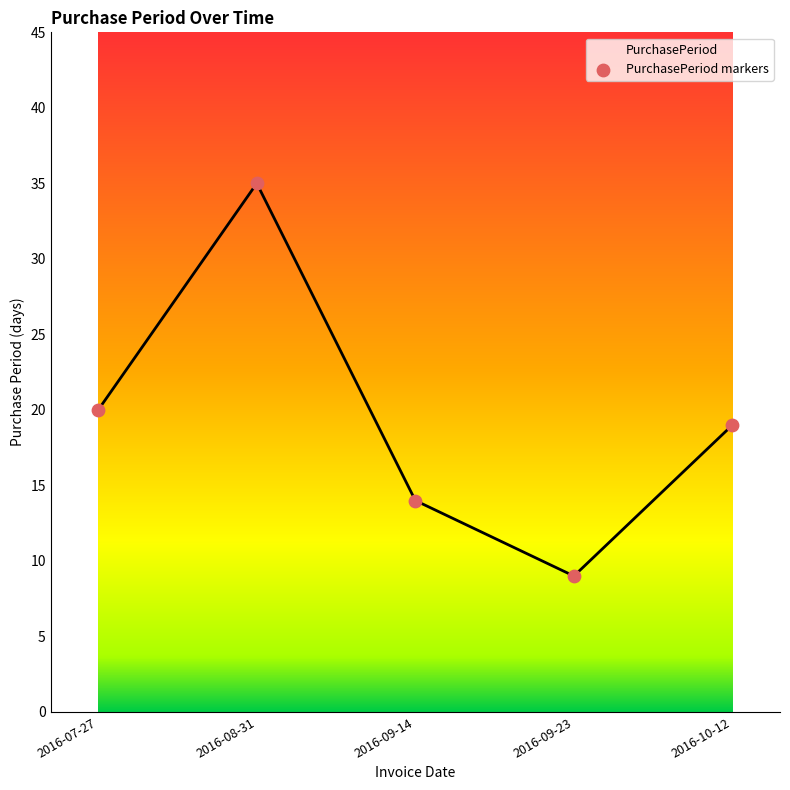

What is the ratio of the value at 2016-07-27 to the value at 2016-10-12?

1.1